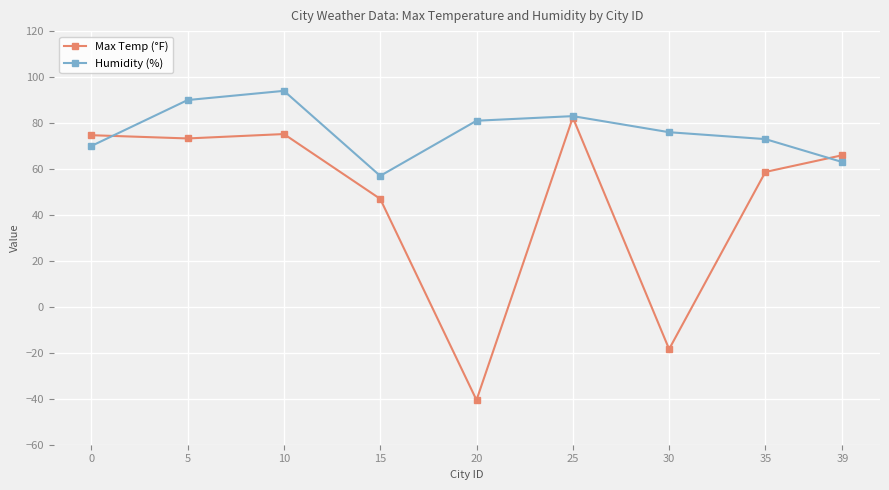

What is the sum of all Max Temp (°F) values?

418.3